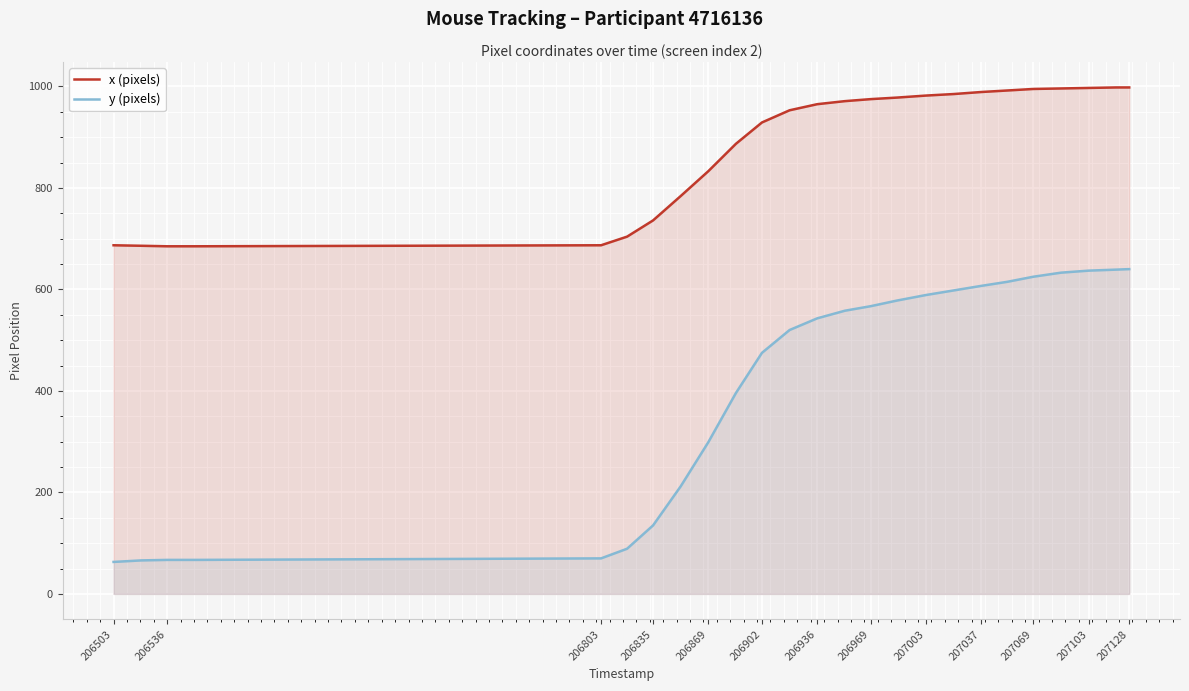

List the series in order of their overall mean, lowest first.

y (pixels), x (pixels)